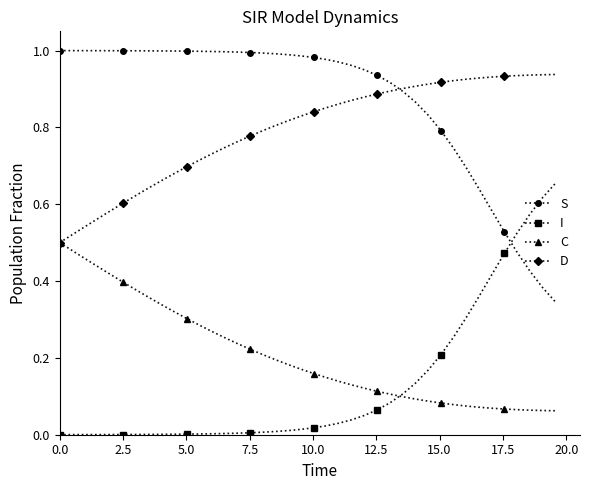

Which series has the largest total across all categories?

S